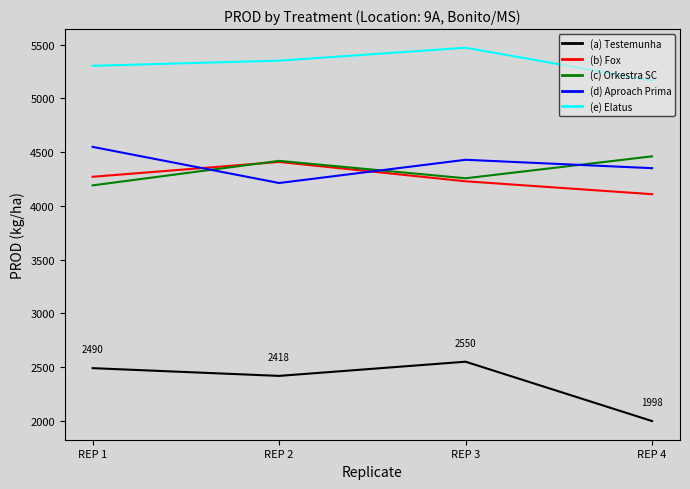

What is the total value across all series at REP 1?

20800.0